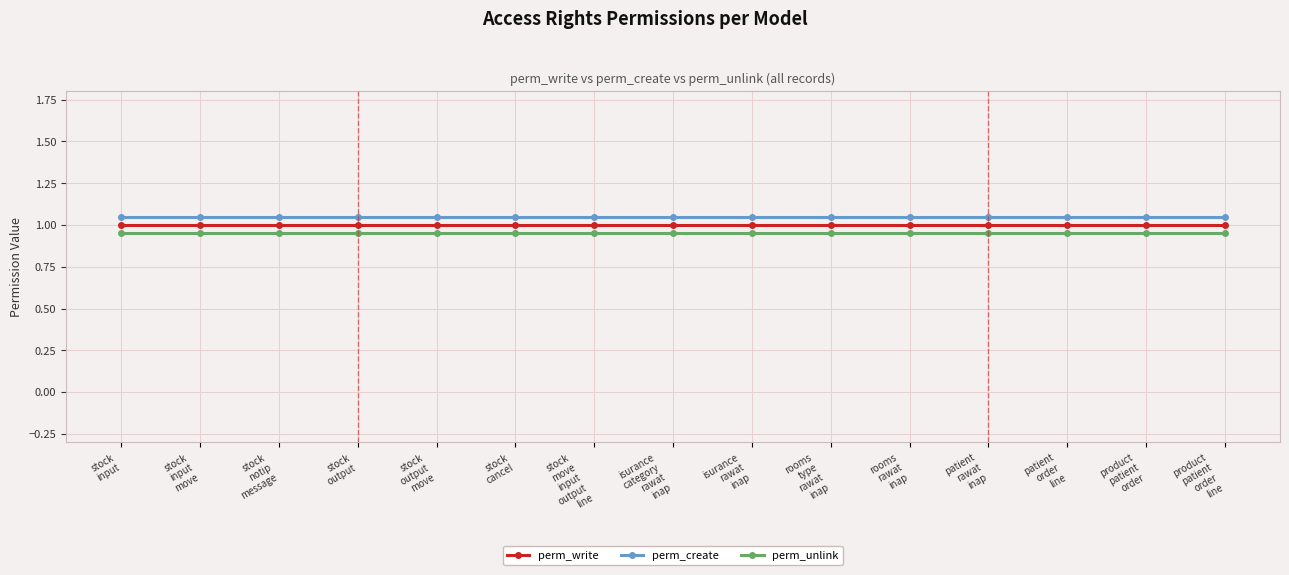

How many data points does each series have?

15